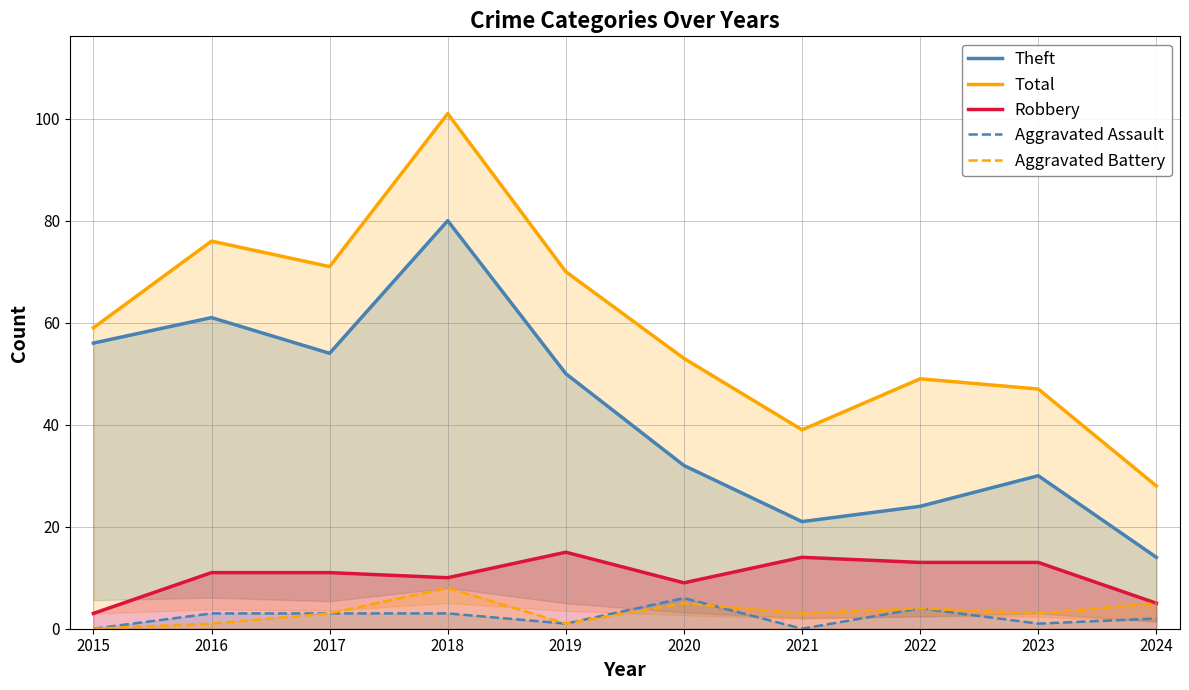

How many data points in Aggravated Battery are less than 3?

3